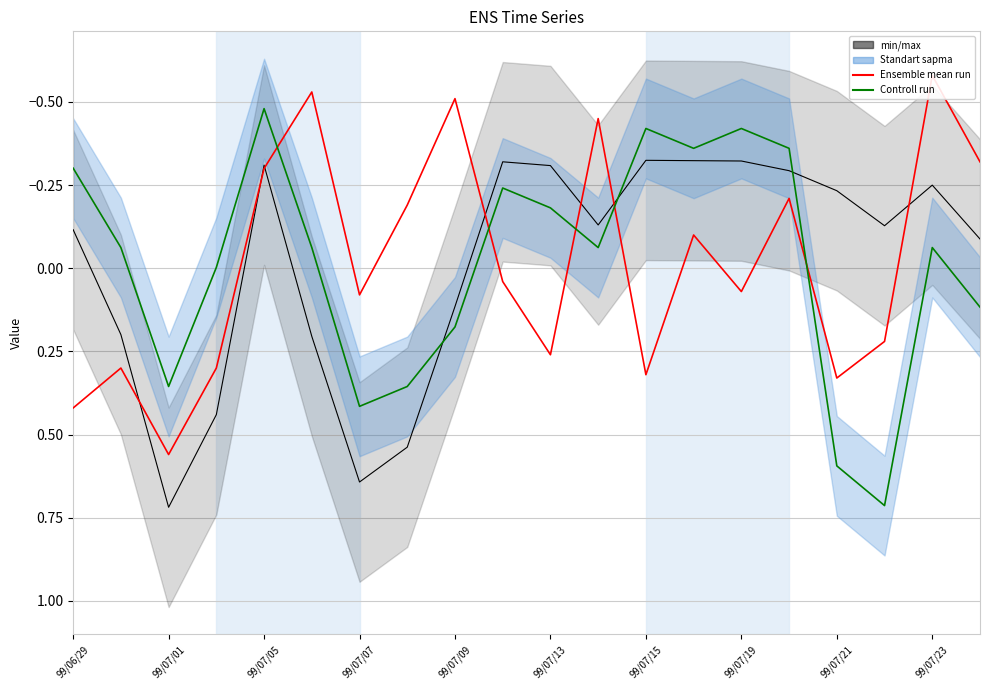

What is the total value across all series at 15?

-0.9